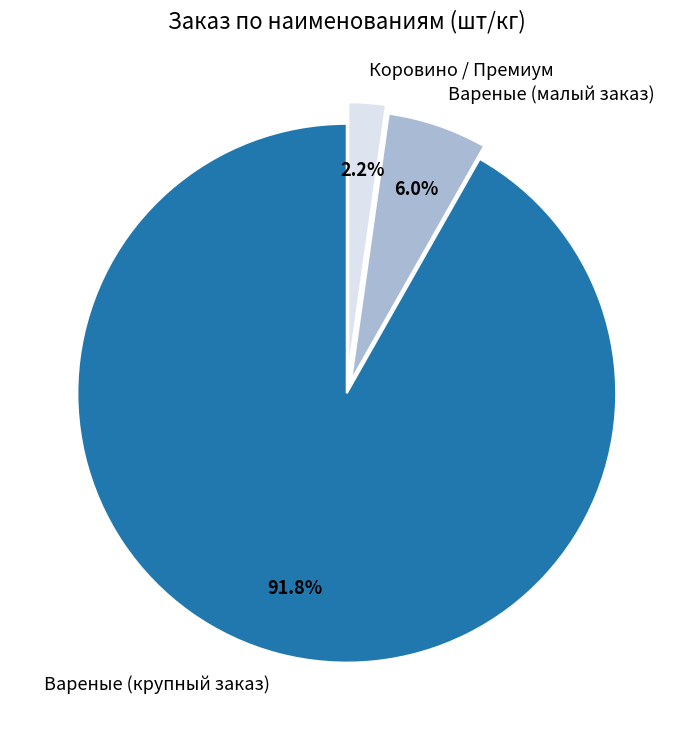

To the nearest percent, what is the average slice percentage?

33%